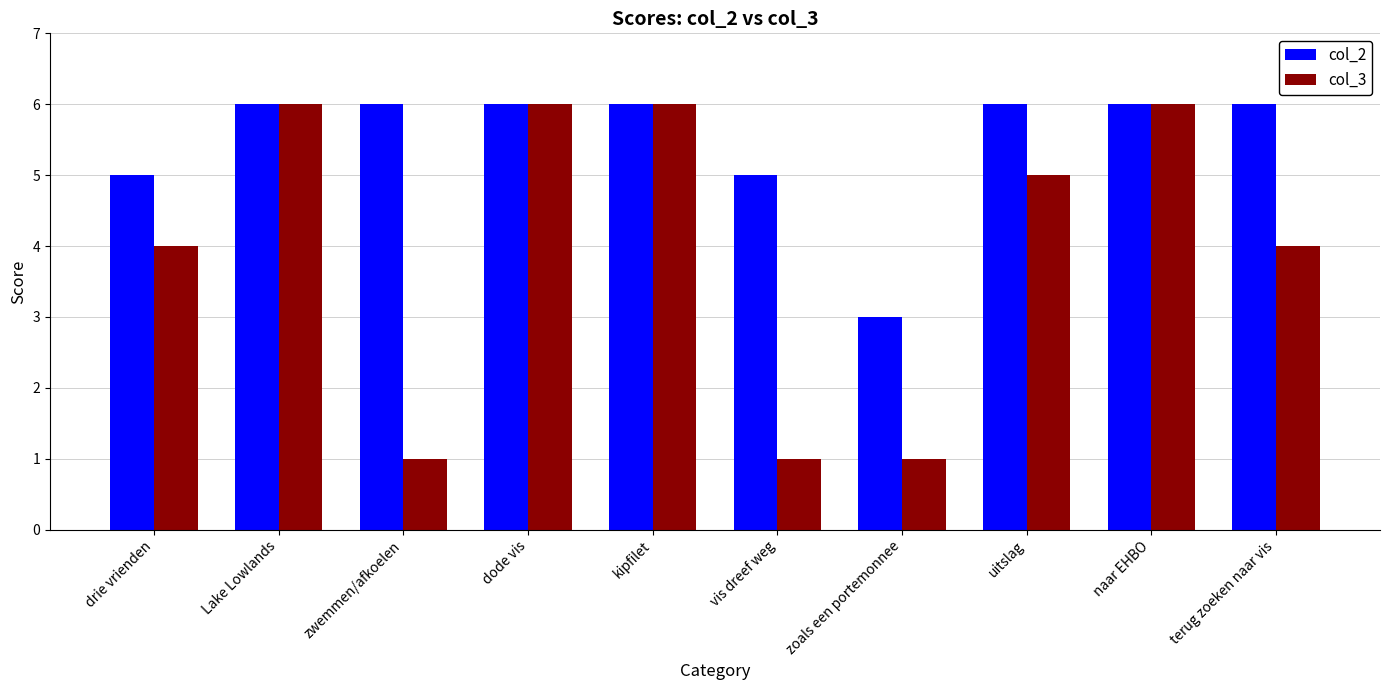

How many bars are there in total?

20